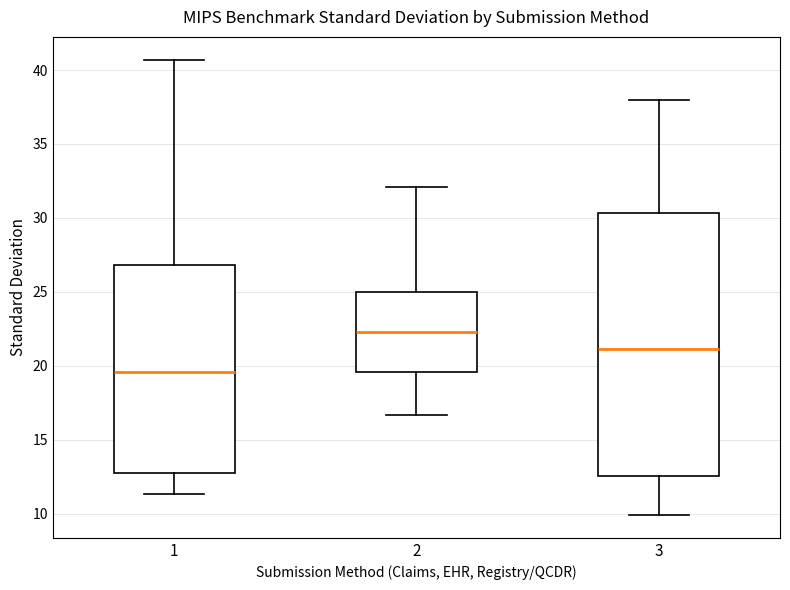

Reading left to right, transcribe this box plot: for each box, give where its median line is, the range the box spans, and where its two whiskers end, as read against the y-axis. The values are not printed on the chart, so give them approximately, as read against the axis.

1: median 19.5, box 13.0 to 27.0, whiskers 11.5 to 40.5
2: median 22.5, box 19.5 to 25.0, whiskers 16.5 to 32.0
3: median 21.0, box 12.5 to 30.5, whiskers 10.0 to 38.0